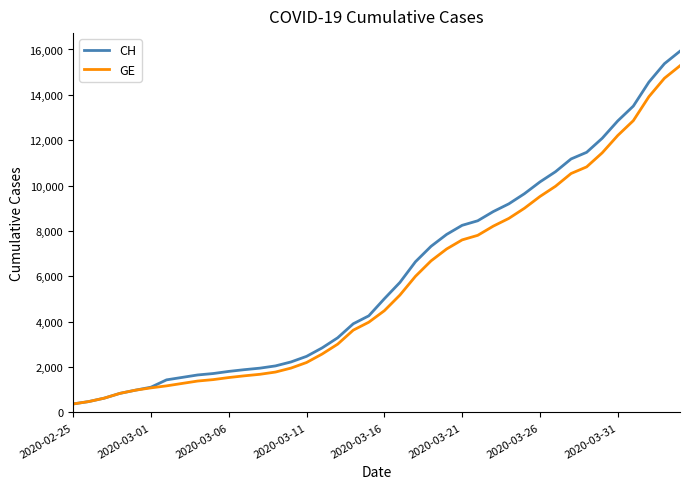

At how many categories does at least one series exceed 12269?

5